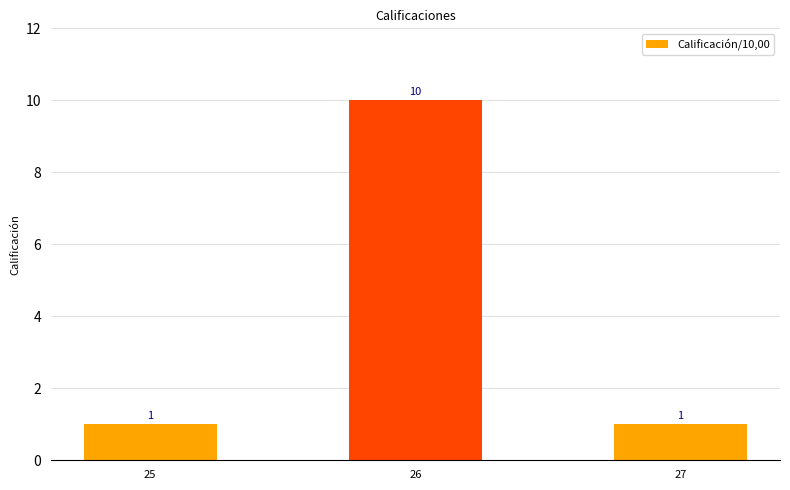

True or false: the data shows 14 at 26.

False